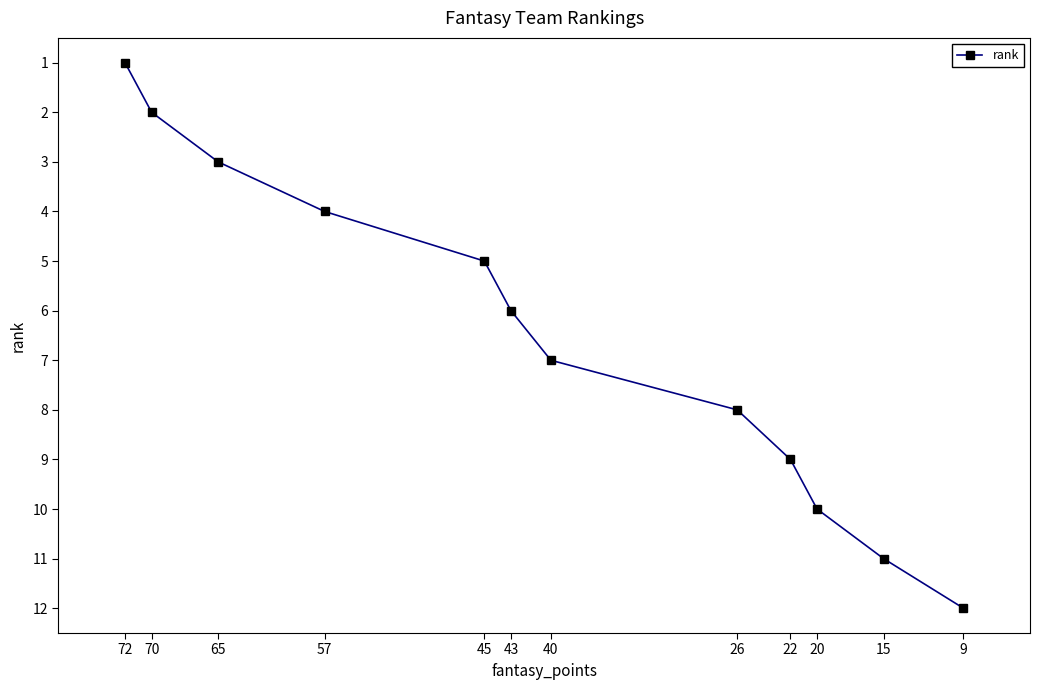

At which label is the value closest to 6?

43